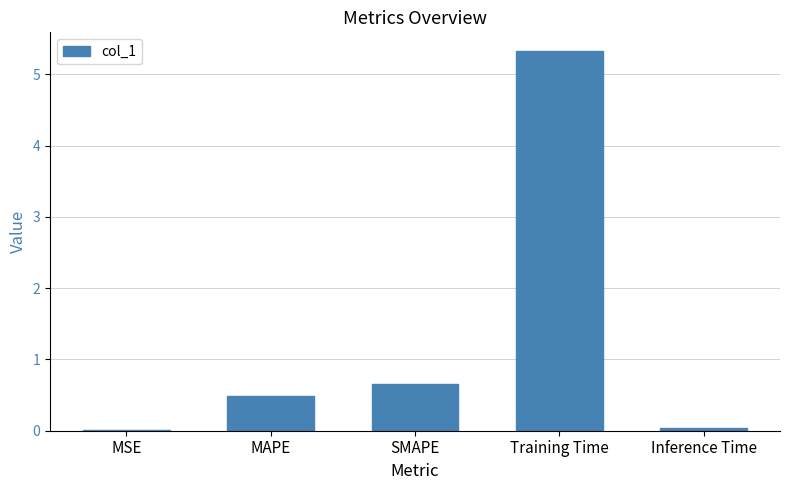

Which label corresponds to the largest value in the chart?

Training Time